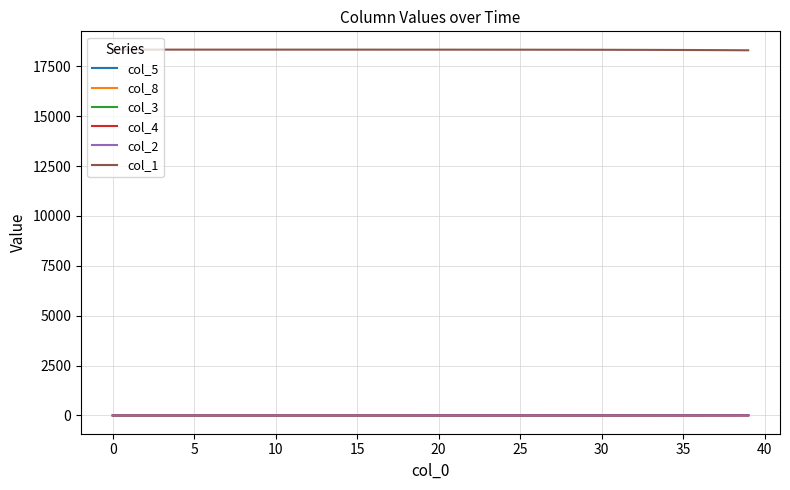

What is the minimum value for col_1?

18305.7